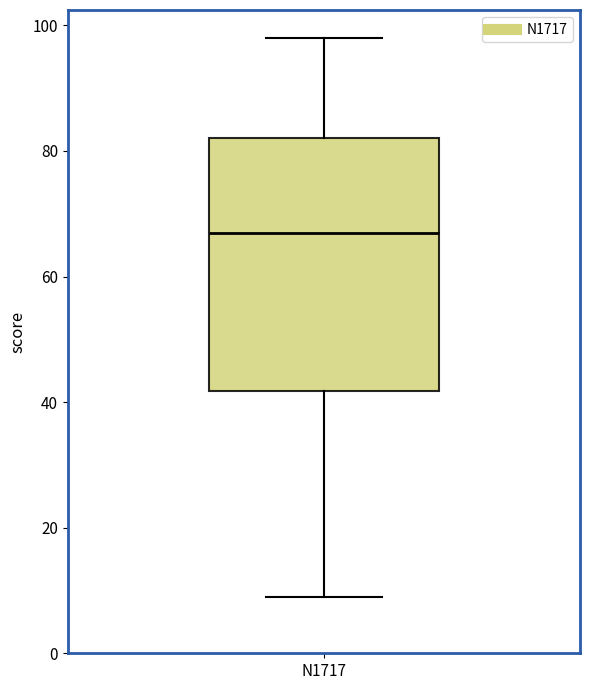

Read this box plot against the y-axis: the position of the median line, the range covered by the box, and the ends of both whiskers. The values are not printed on the chart, so give them approximately, as read against the axis.

median 68, box 42 to 82, whiskers 10 to 98